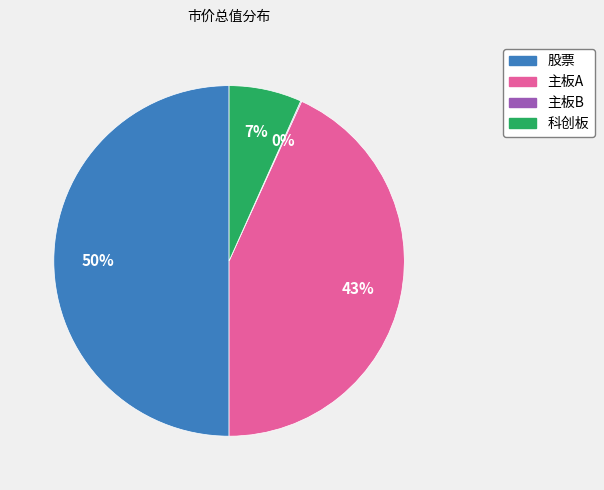

To the nearest percent, what percentage of the pie is 科创板?

7%